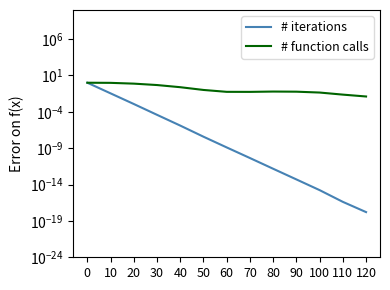

What are all the series names shown in the legend?

# iterations, # function calls